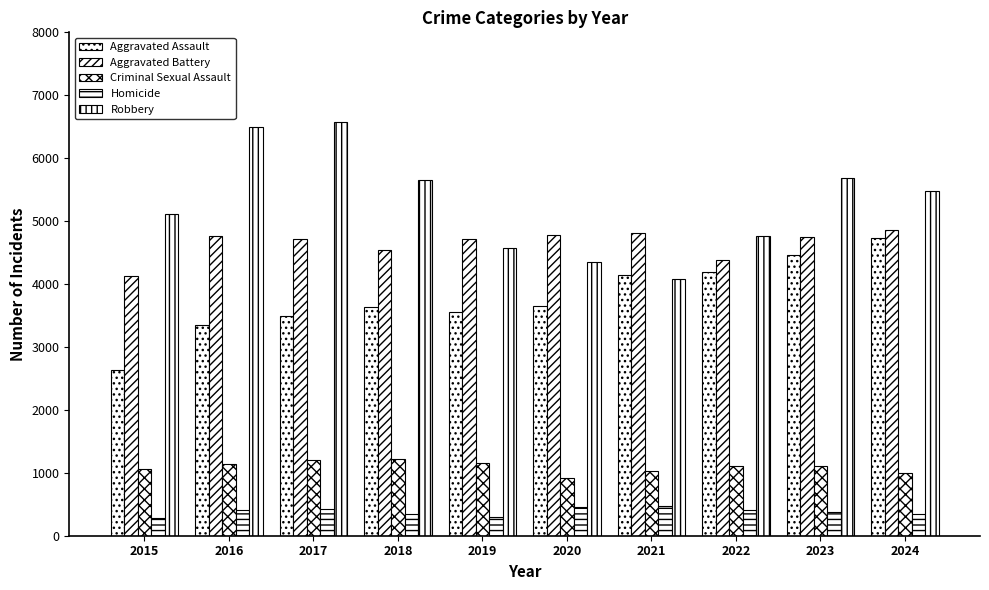

How many distinct data groups are displayed?

5